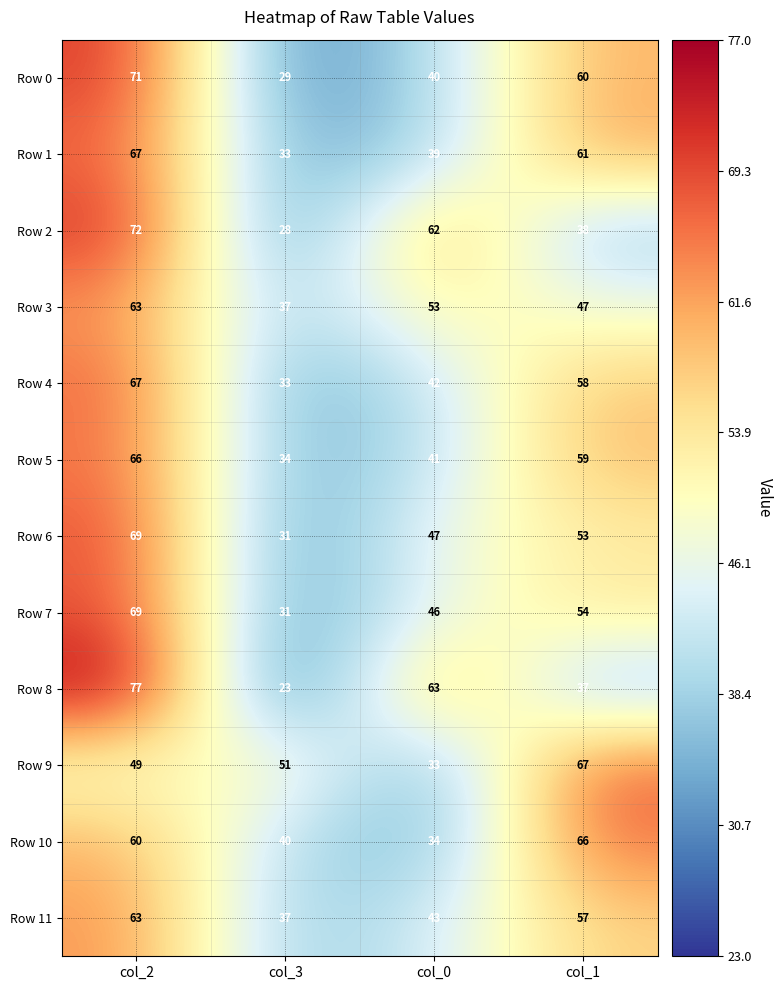

What is the greatest value displayed?

77